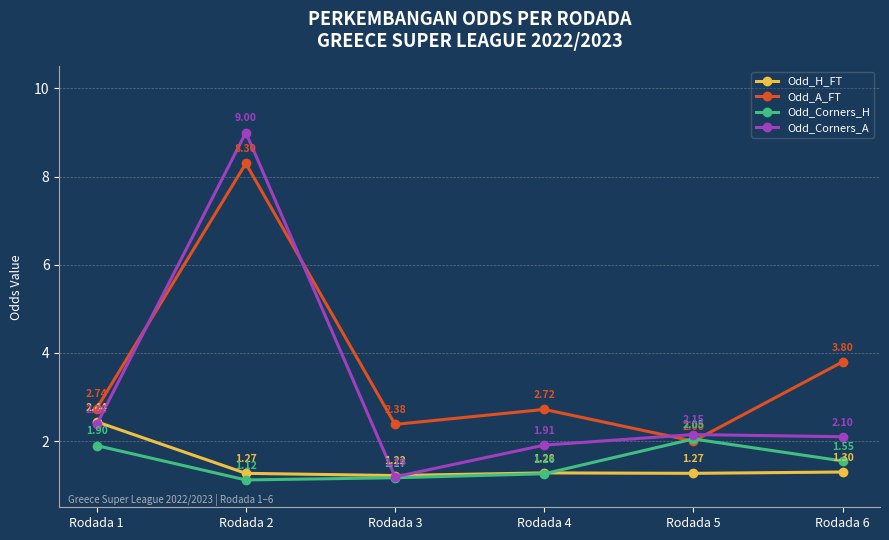

At how many categories does at least one series exceed 1?

6